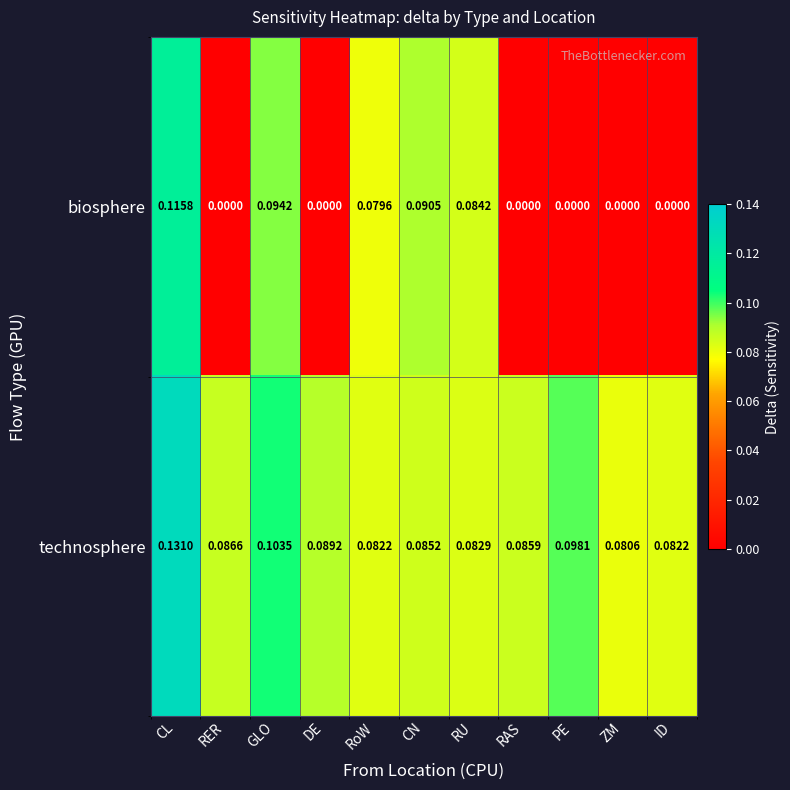

Which series has the largest range (max minus min)?

biosphere